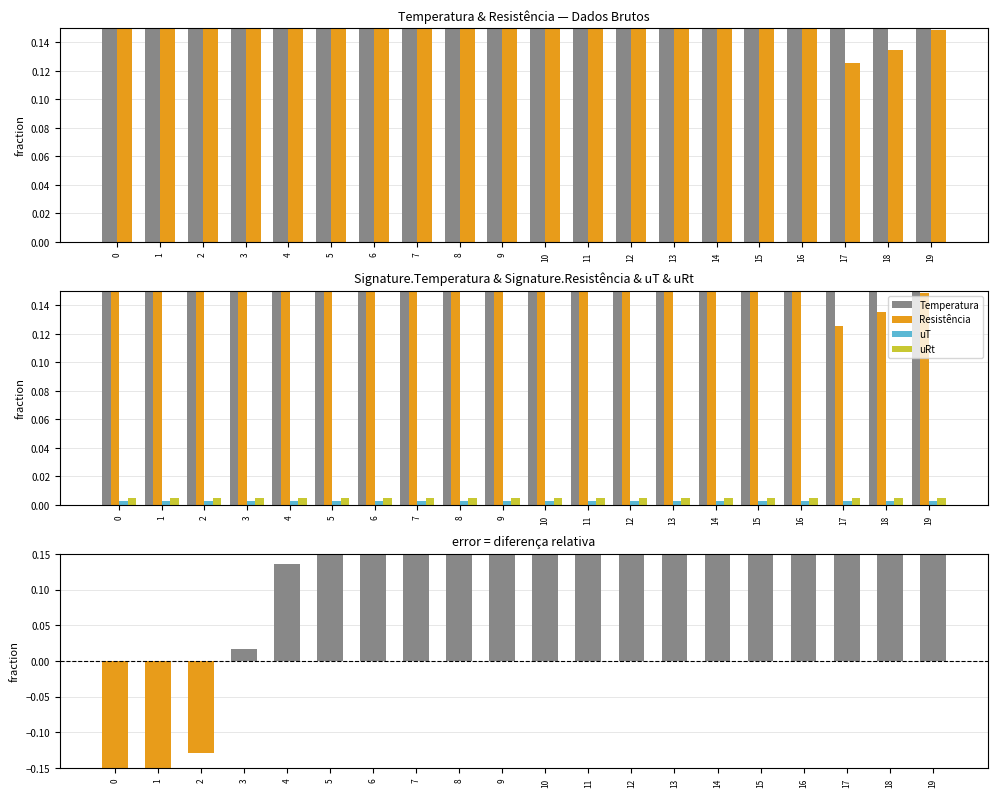

What is the value of the Temperatura bar at the 4th from the left?

0.5